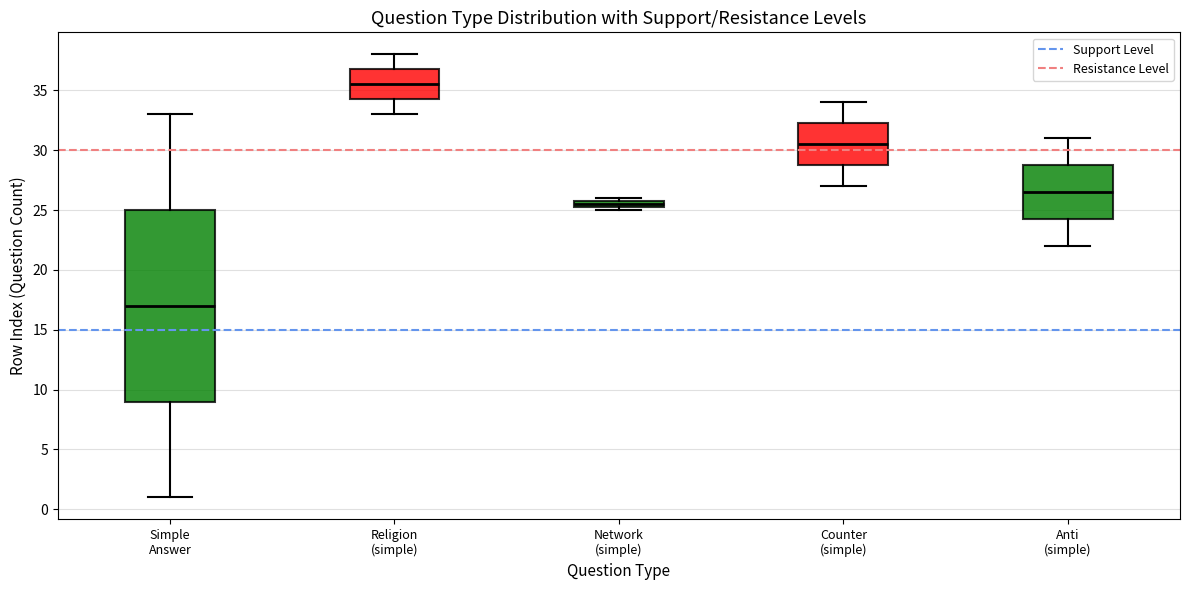

Which box's median line is the lowest?

Simple Answer